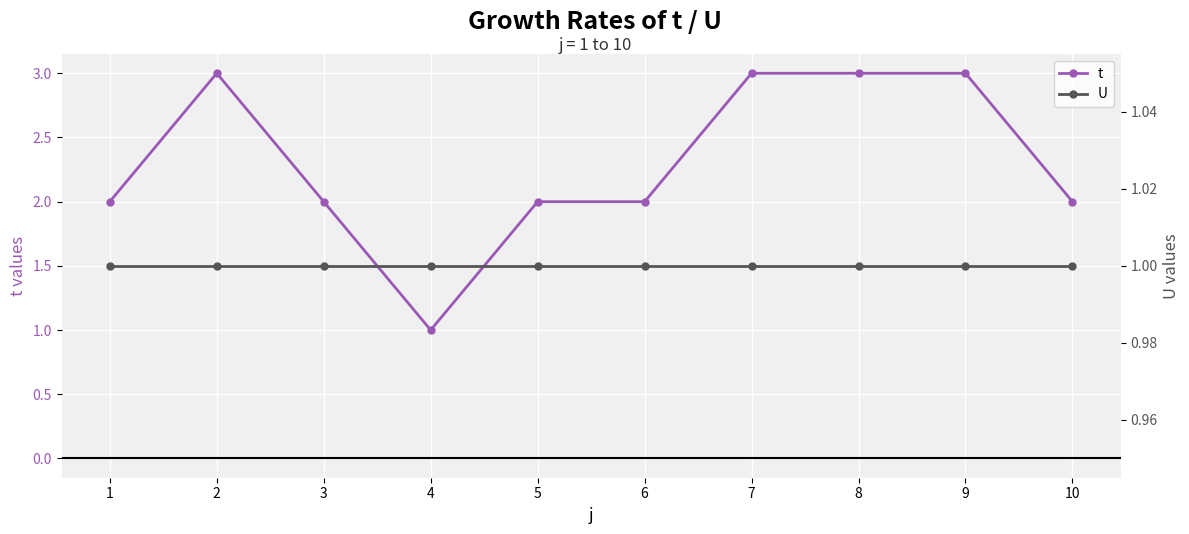

Read the t value at 7.

3